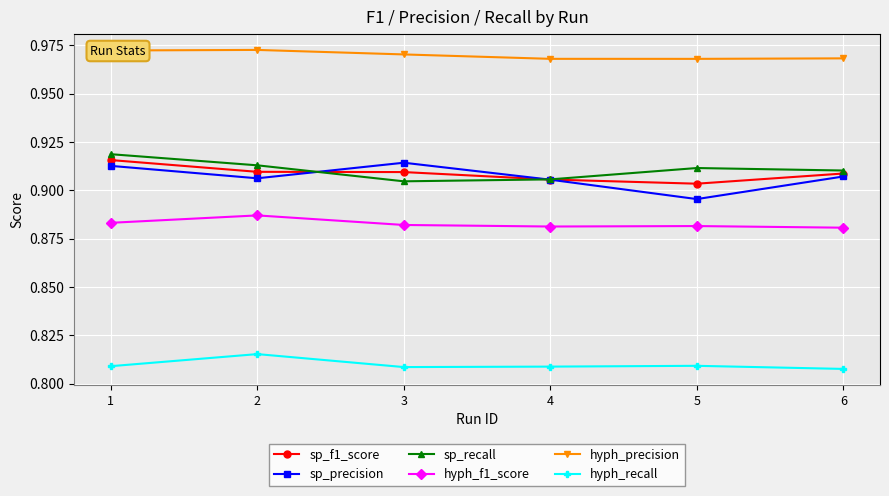

True or false: hyph_recall and sp_recall cross at least once.

False